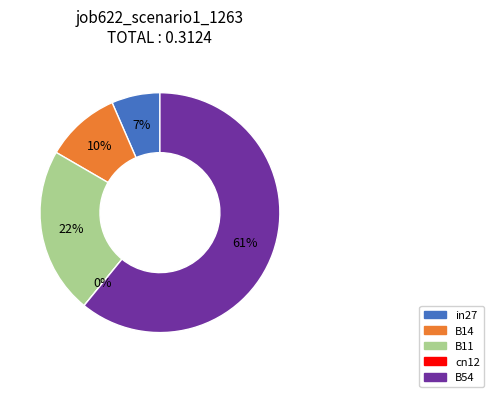

Is it true that B54 is 61% of the pie?

True